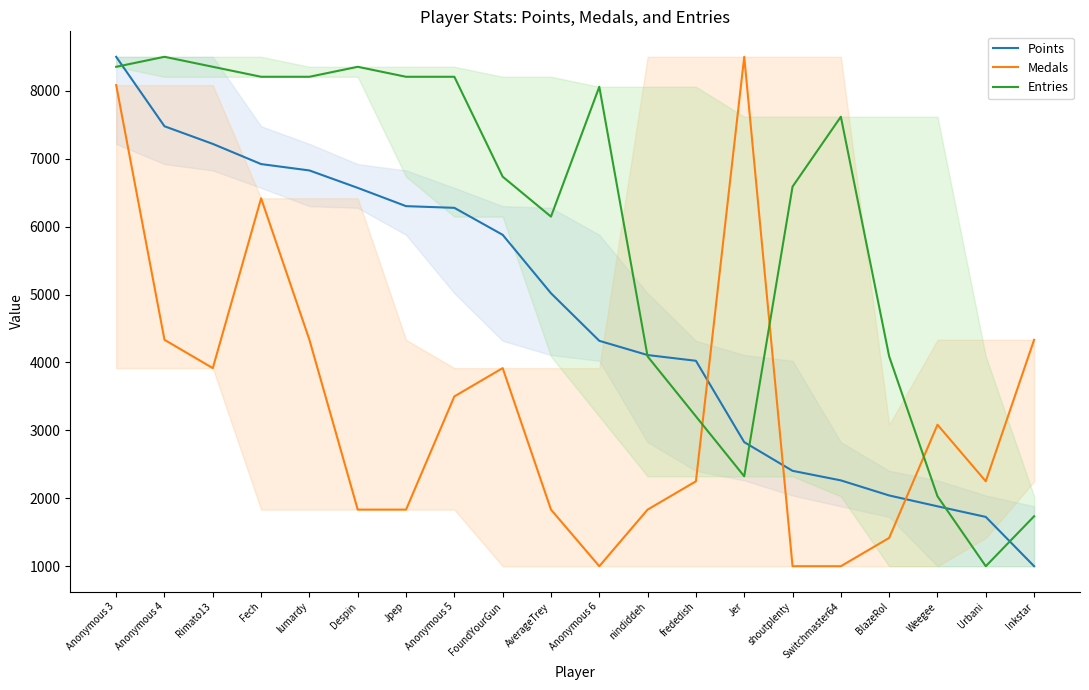

List the series in order of their peak value, highest first.

Points, Medals, Entries